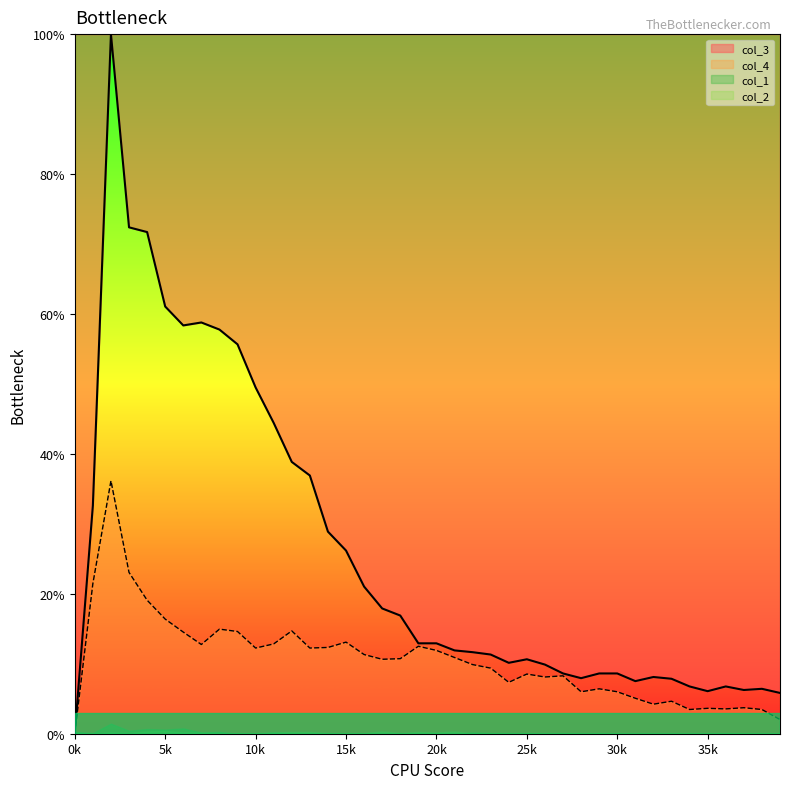

At how many categories does at least one series exceed 48?

9